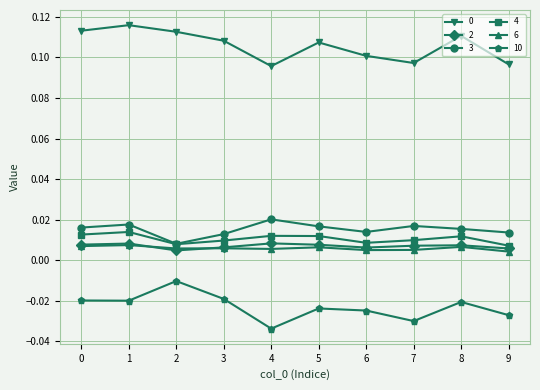

True or false: 0 and 4 intersect in this chart.

False